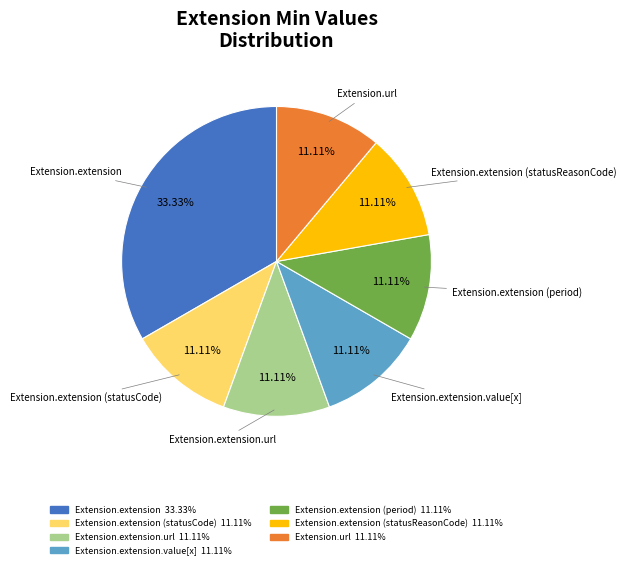

How many slices are in this pie chart?

7